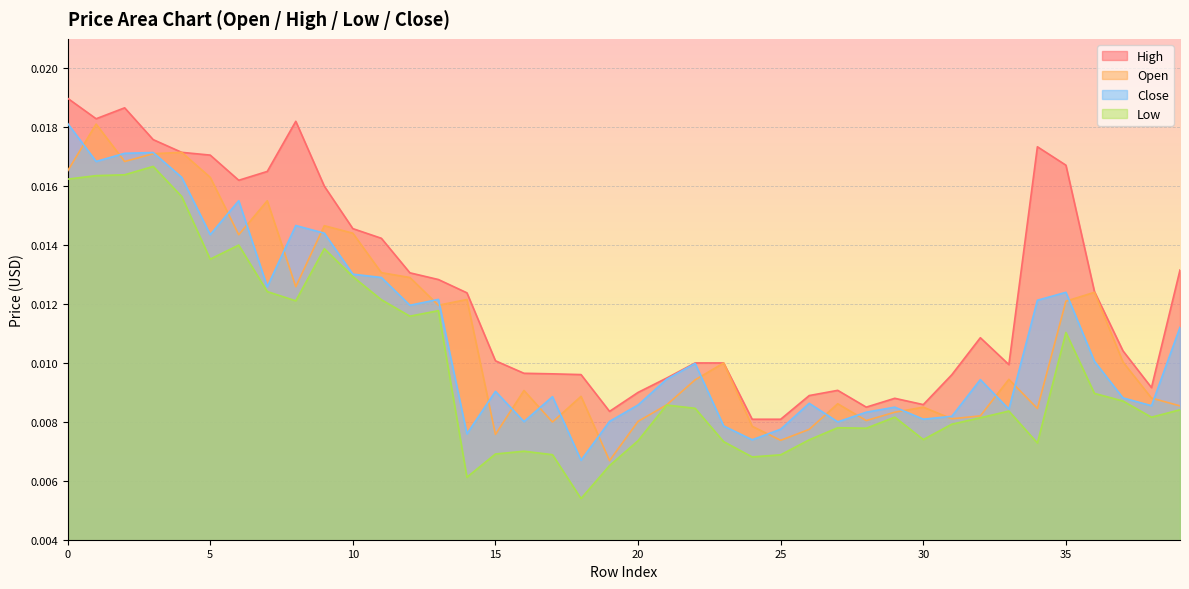

How many interior local valleys does the High series have?

7